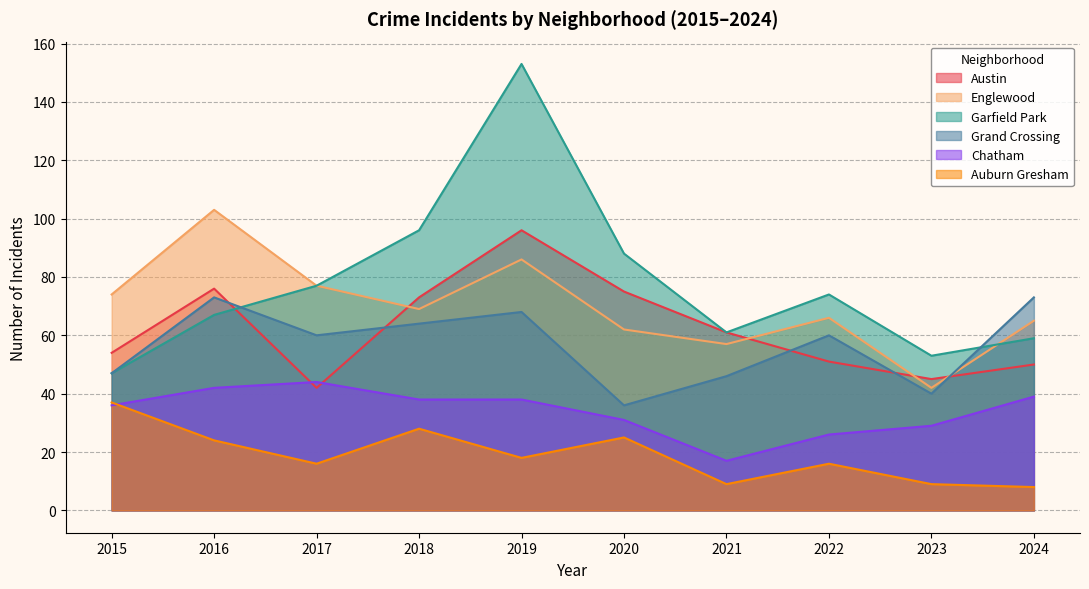

Is the value of Auburn Gresham at 2022 greater than the value of Garfield Park at 2020?

No